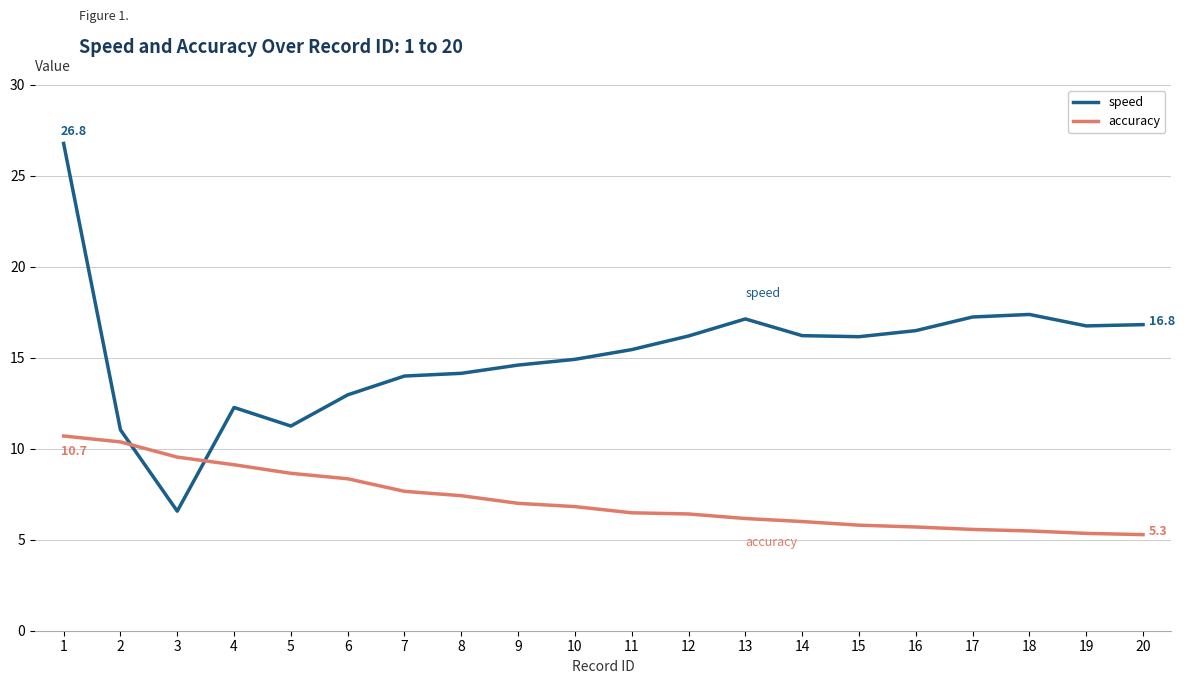

Which series has the largest total across all categories?

speed